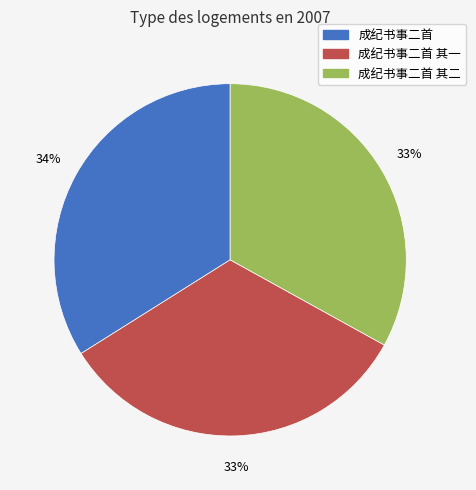

Which category has the biggest portion of the pie?

成纪书事二首